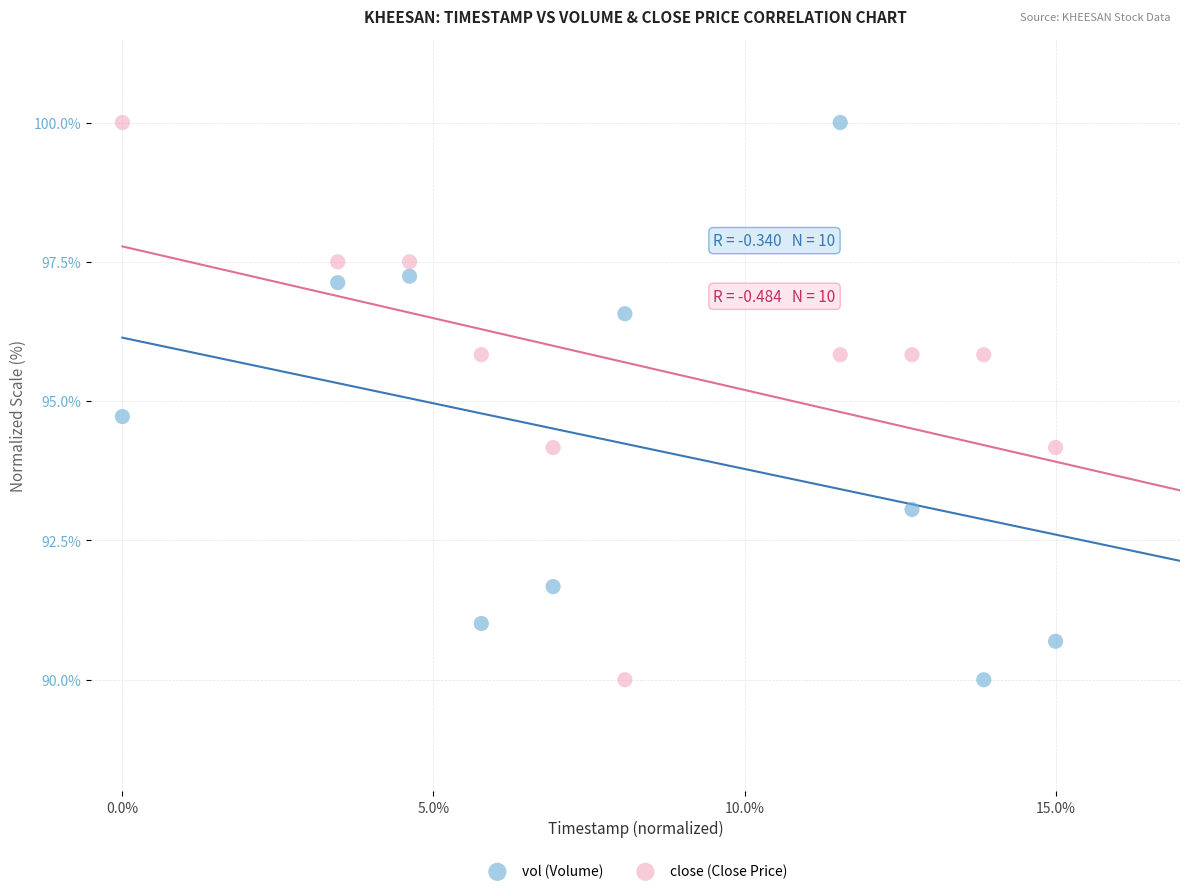

Across all data points, what is the range of Y values (max minus min)?

10.0